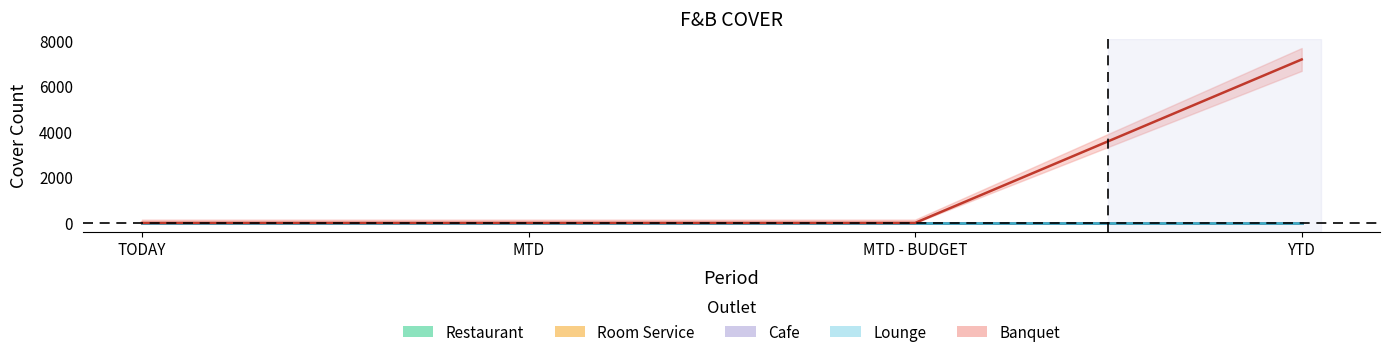

True or false: Lounge and Banquet cross at least once.

False